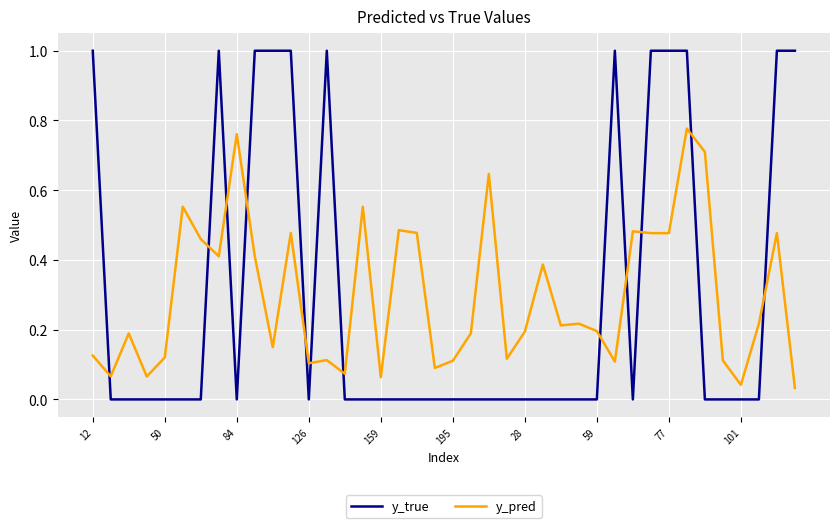

What is the maximum value shown in the chart?

1.0